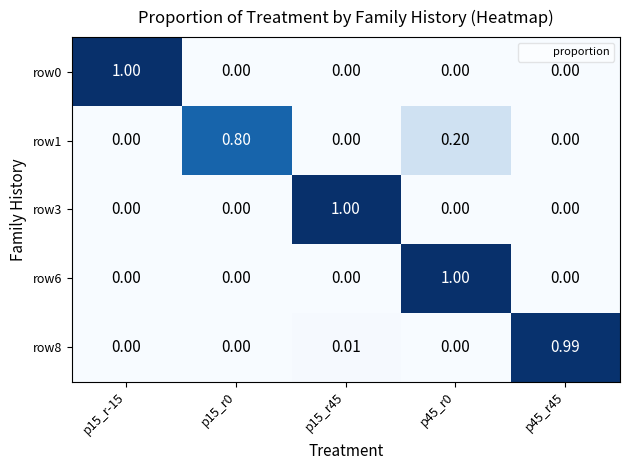

How many values in the row6 series exceed 0?

1